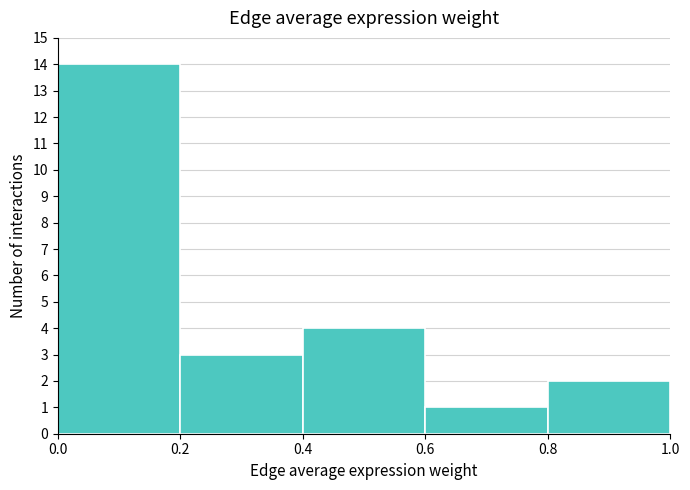

Over which range of the x-axis is the bar tallest?

0.0 to 0.2